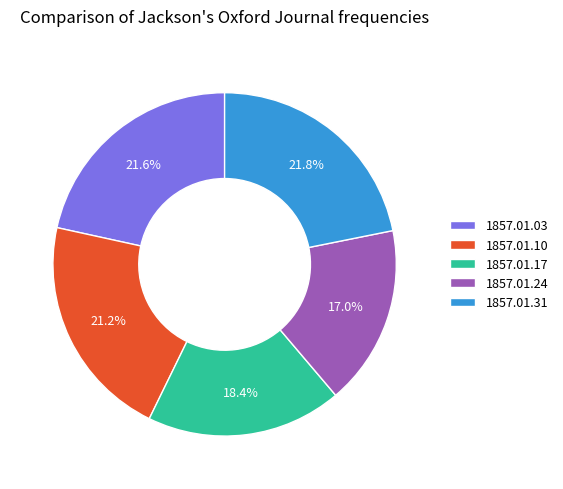

Is it true that 1857.01.10 is 34% of the pie?

False